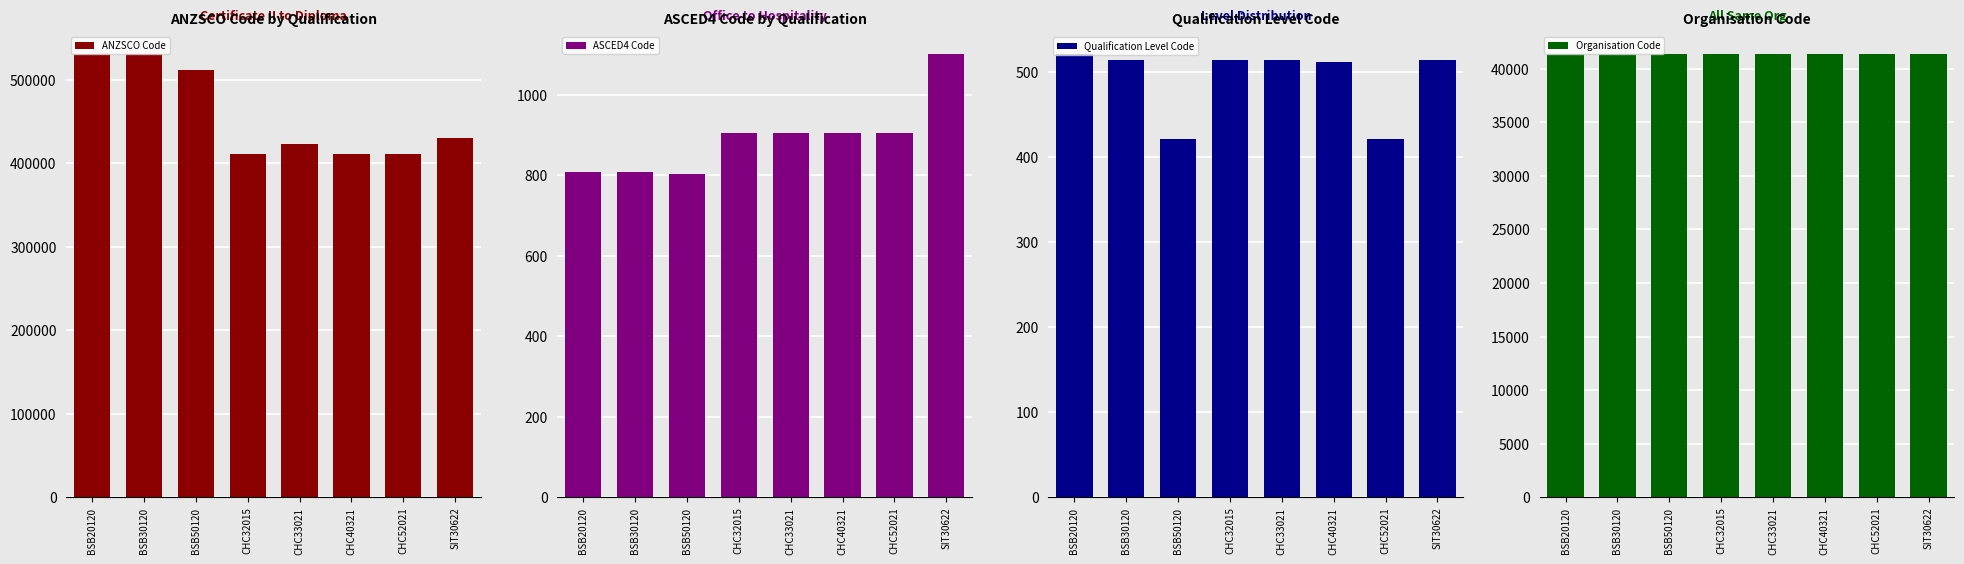

What are all the series names shown in the legend?

ANZSCO Code, ASCED4 Code, Qualification Level Code, Organisation Code